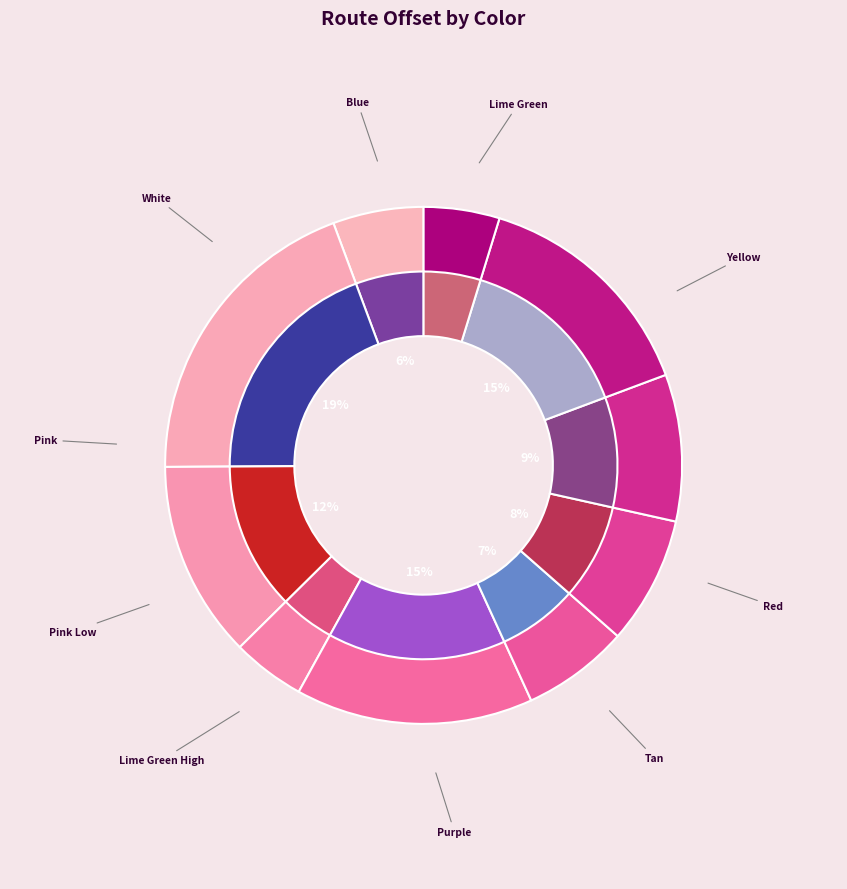

To the nearest percent, what is the combined percentage of Pink and Pink Low?

17%